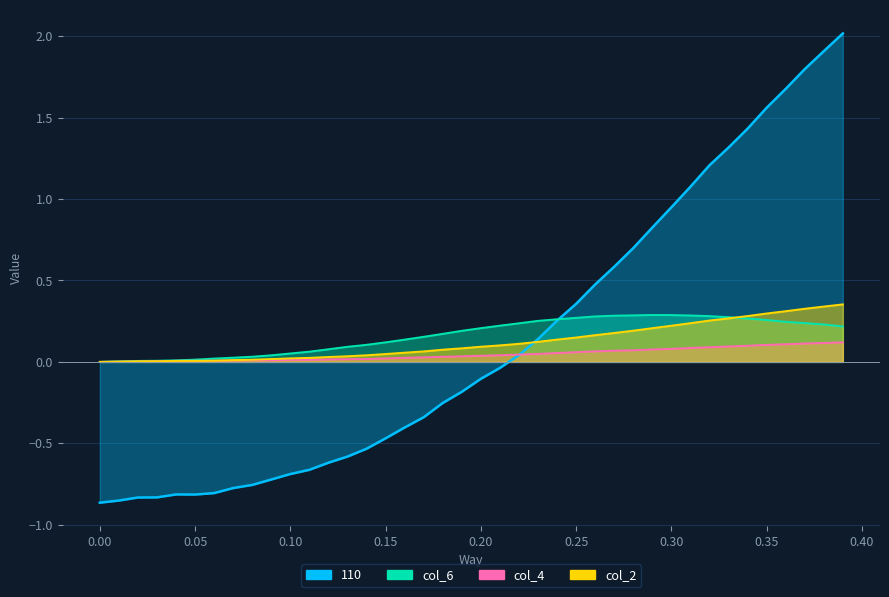

What is the difference between the maximum and minimum values in the col_2 series?

2.9